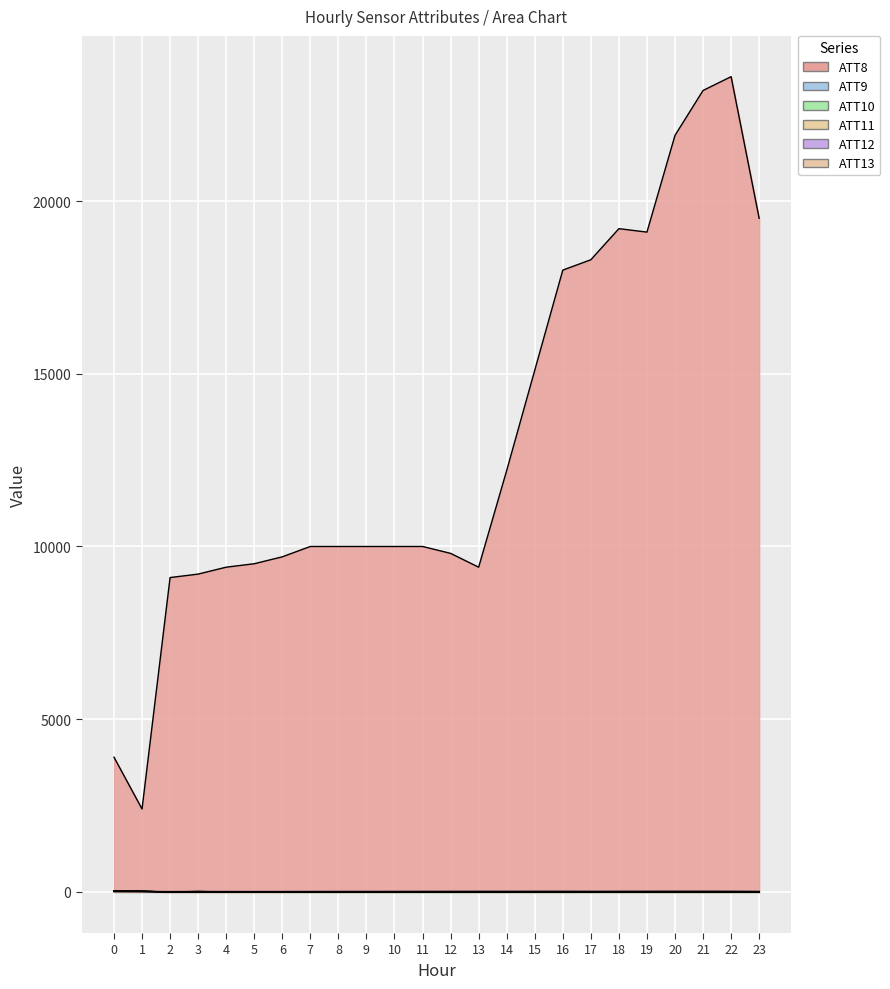

Which series has the largest total across all categories?

ATT8